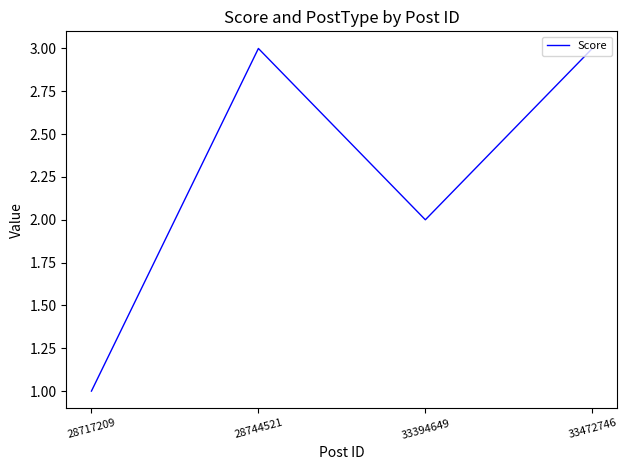

What is the difference between the maximum and second lowest values?

1